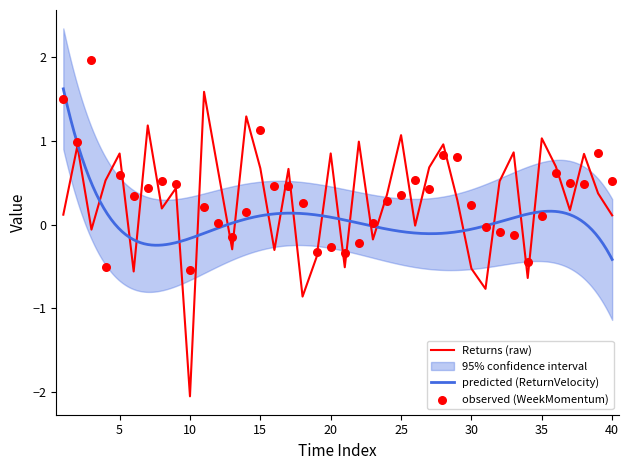

Which series has the largest total across all categories?

WeekMomentum